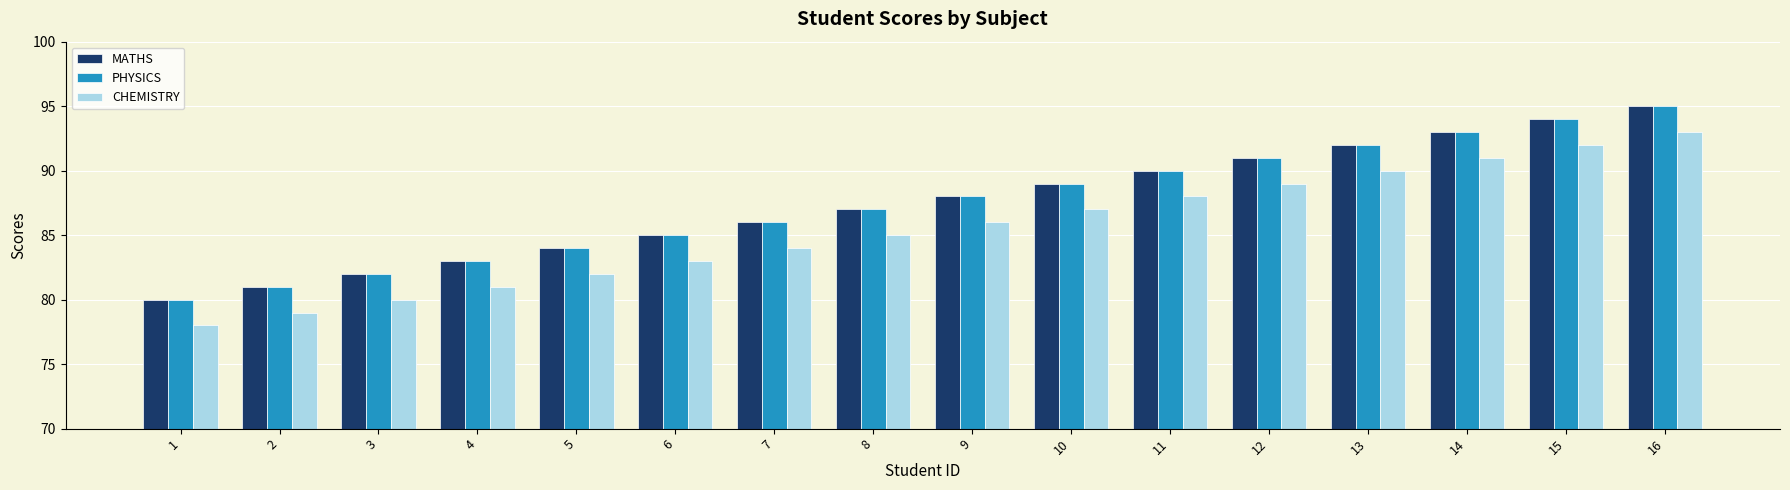

How many distinct data groups are displayed?

3